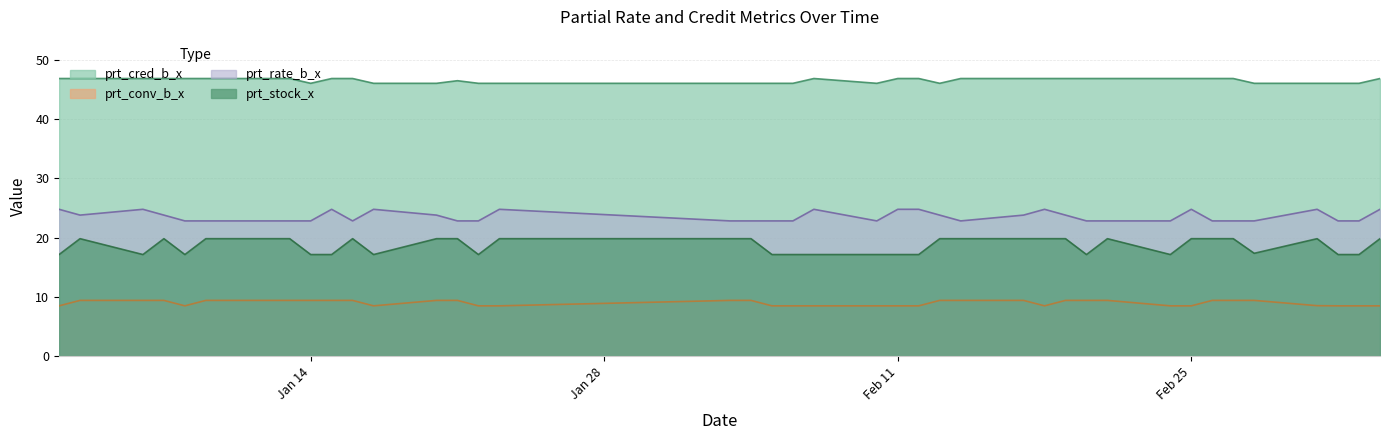

The prt_stock_x series shows 30.1 at 2020-01-09. True or false?

False